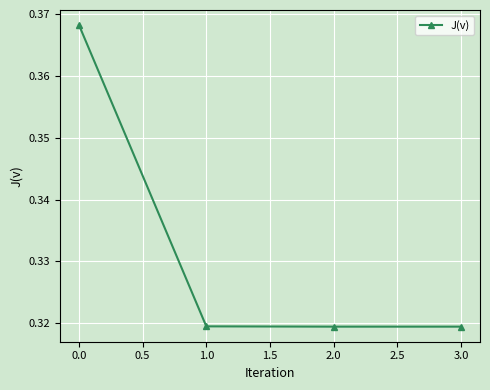

True or false: there are more than 2 points higher than both neighbors.

False